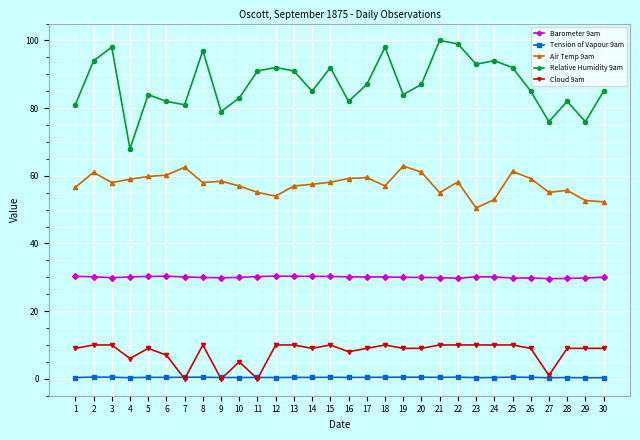

Which series has the largest total across all categories?

Relative Humidity 9am